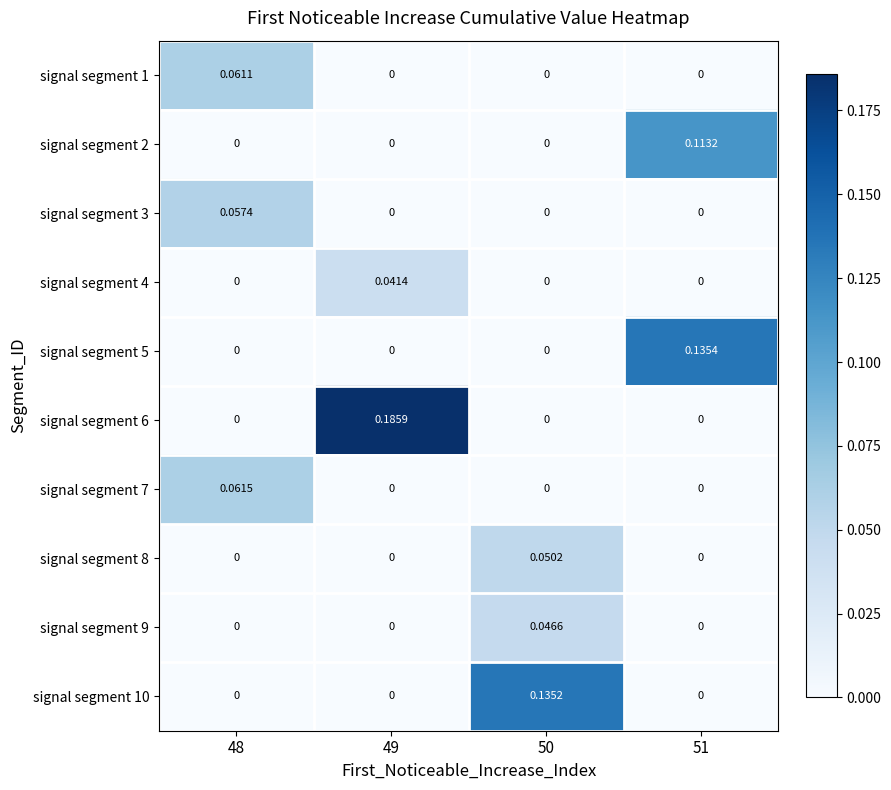

At which category is the sum across all series the highest?

51